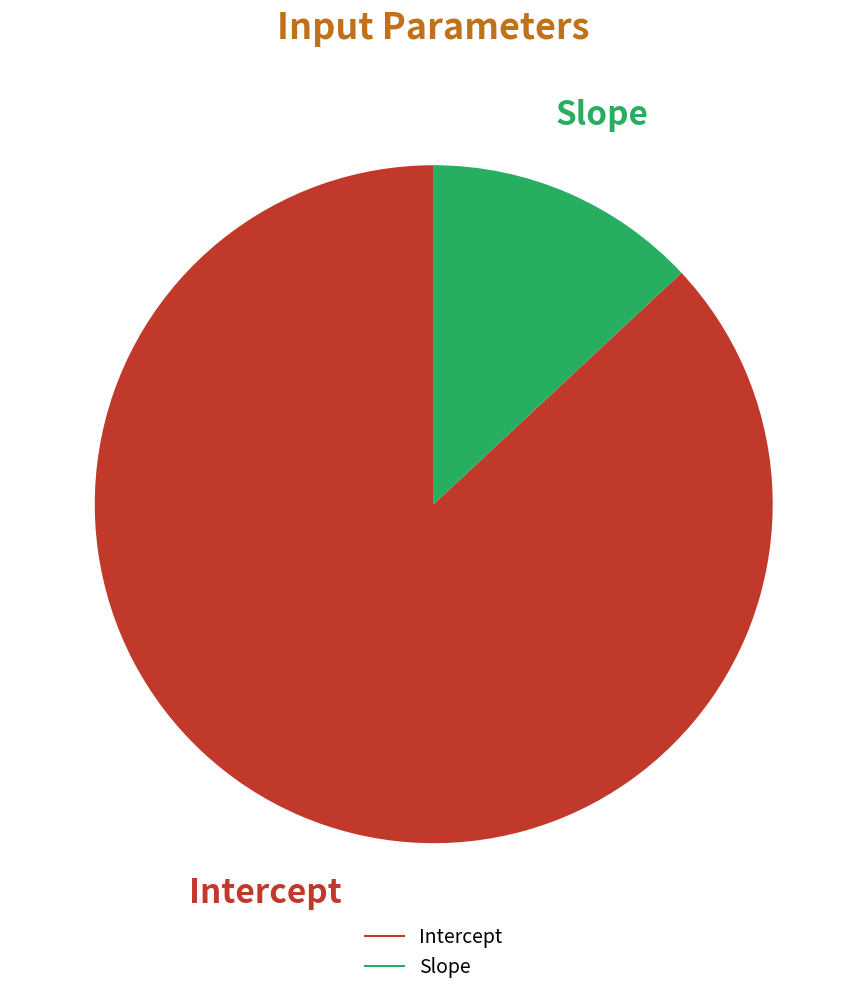

Which has a higher value, Slope or Intercept?

Intercept